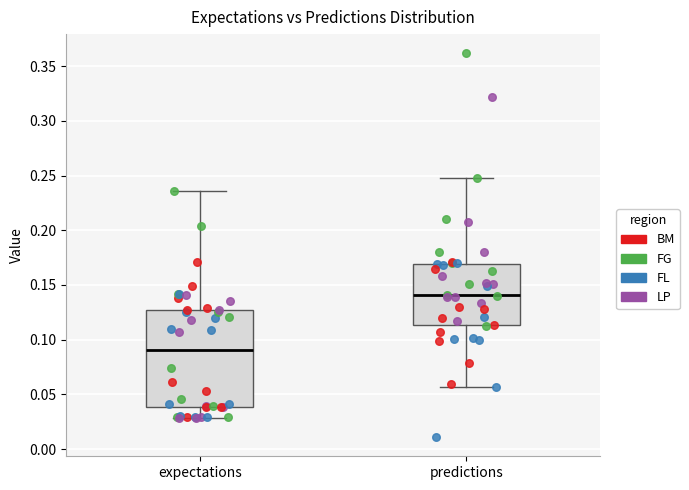

Where is the lower edge of the box for expectations on the y-axis? The values are not printed on the chart, so give them approximately, as read against the axis.

0.040